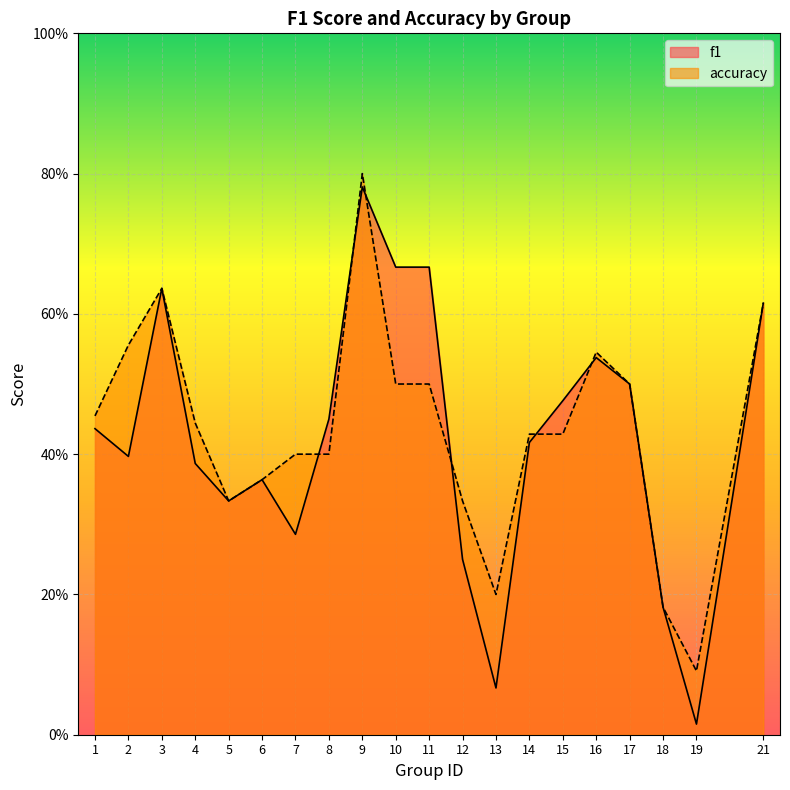

At which label does accuracy reach its peak?

9